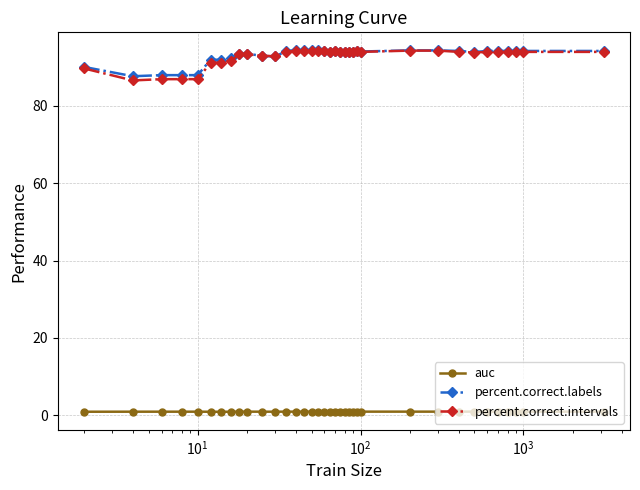

At how many categories does at least one series exceed 85?

36